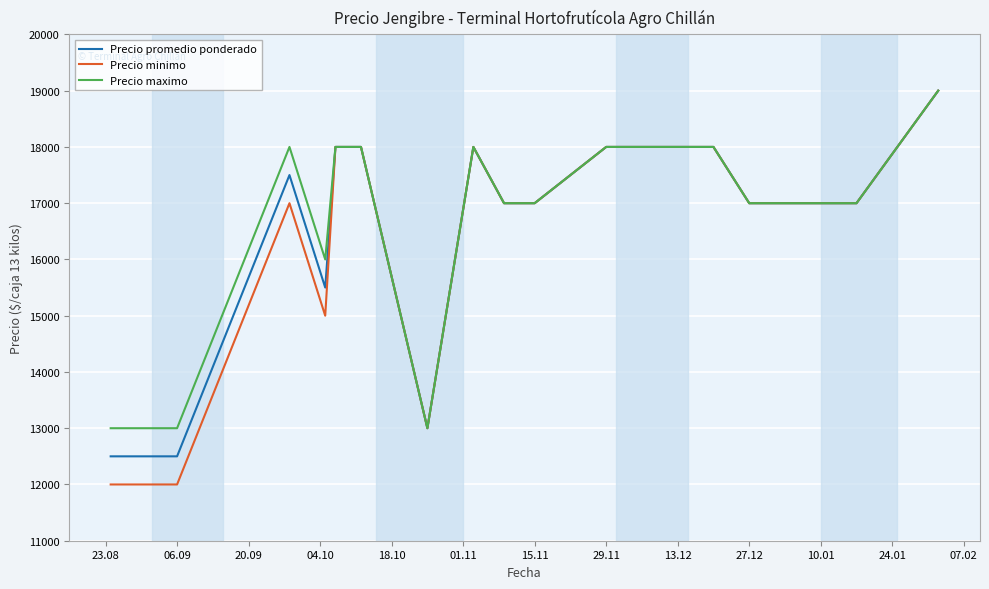

What is the minimum value shown in the chart?

12000